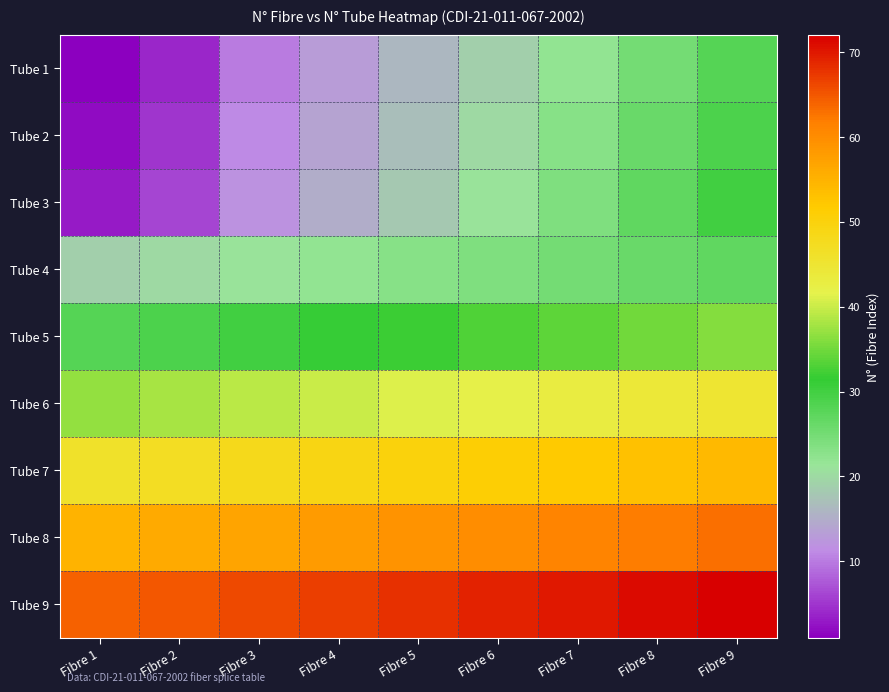

Reading left to right, extract all data points from this chart.

Tube 1: Fibre 1=1	Fibre 2=4	Fibre 3=10	Fibre 4=13	Fibre 5=16	Fibre 6=19	Fibre 7=22	Fibre 8=25	Fibre 9=28
Tube 2: Fibre 1=2	Fibre 2=5	Fibre 3=11	Fibre 4=14	Fibre 5=17	Fibre 6=20	Fibre 7=23	Fibre 8=26	Fibre 9=29
Tube 3: Fibre 1=3	Fibre 2=6	Fibre 3=12	Fibre 4=15	Fibre 5=18	Fibre 6=21	Fibre 7=24	Fibre 8=27	Fibre 9=30
Tube 4: Fibre 1=19	Fibre 2=20	Fibre 3=21	Fibre 4=22	Fibre 5=23	Fibre 6=24	Fibre 7=25	Fibre 8=26	Fibre 9=27
Tube 5: Fibre 1=28	Fibre 2=29	Fibre 3=30	Fibre 4=31	Fibre 5=32	Fibre 6=33	Fibre 7=34	Fibre 8=35	Fibre 9=36
Tube 6: Fibre 1=37	Fibre 2=38	Fibre 3=39	Fibre 4=40	Fibre 5=41	Fibre 6=42	Fibre 7=43	Fibre 8=44	Fibre 9=45
Tube 7: Fibre 1=46	Fibre 2=47	Fibre 3=48	Fibre 4=49	Fibre 5=50	Fibre 6=51	Fibre 7=52	Fibre 8=53	Fibre 9=54
Tube 8: Fibre 1=55	Fibre 2=56	Fibre 3=57	Fibre 4=58	Fibre 5=59	Fibre 6=60	Fibre 7=61	Fibre 8=62	Fibre 9=63
Tube 9: Fibre 1=64	Fibre 2=65	Fibre 3=66	Fibre 4=67	Fibre 5=68	Fibre 6=69	Fibre 7=70	Fibre 8=71	Fibre 9=72